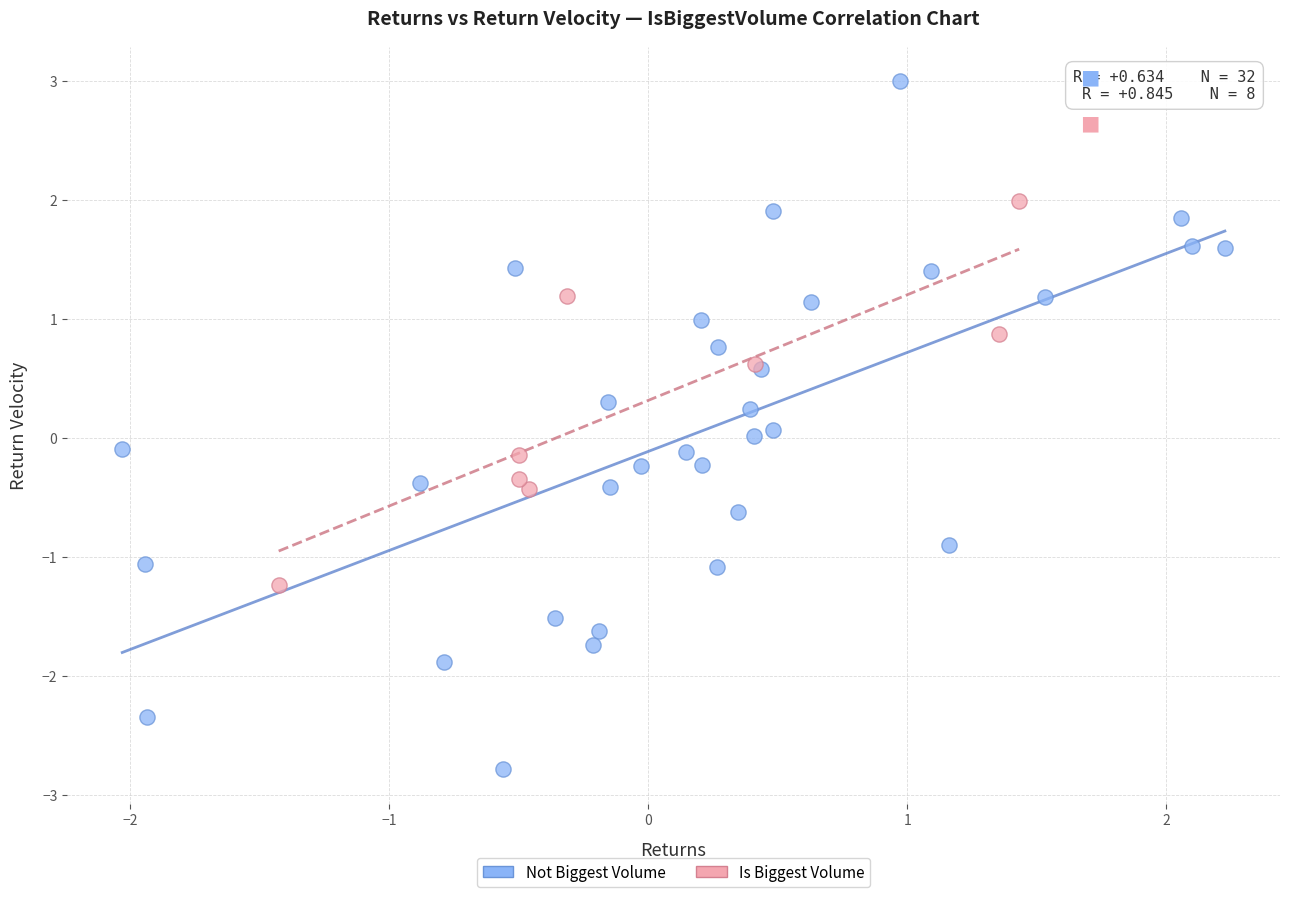

Which series contains the lowest Y value?

Not Biggest Volume